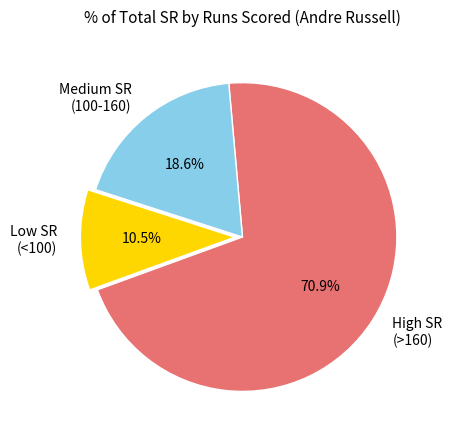

To the nearest percent, what is the average slice percentage?

33%